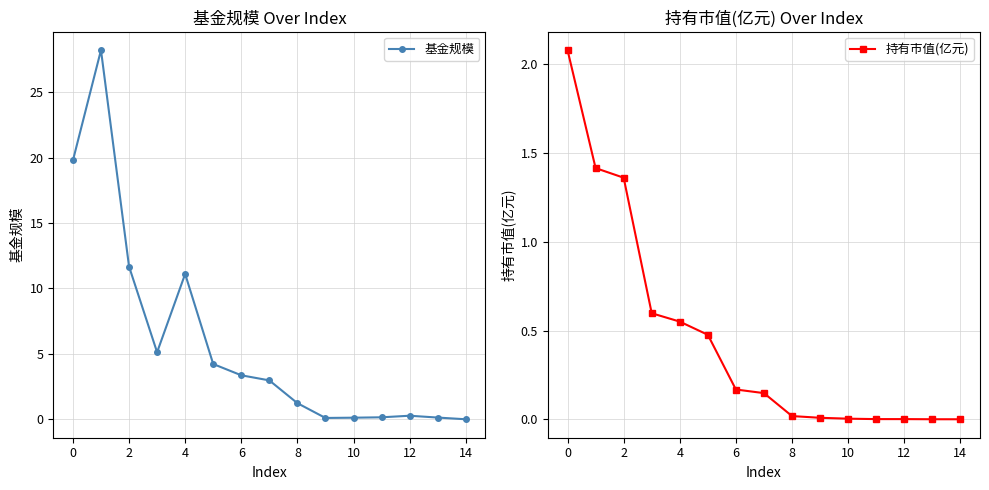

Count the number of categories in the chart.

15